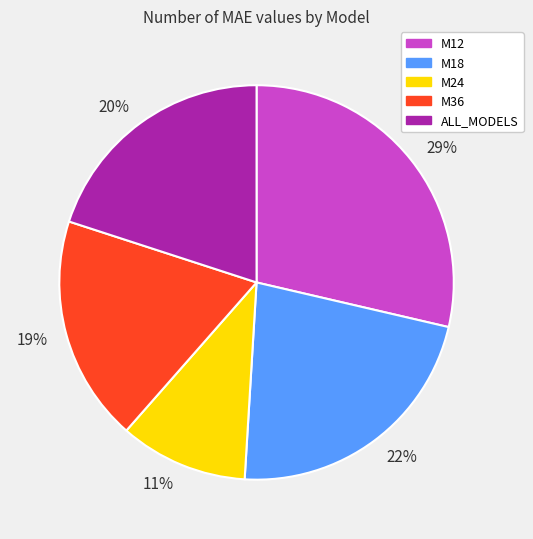

Rank the categories by value from highest to lowest.

29%, 22%, 20%, 19%, 11%